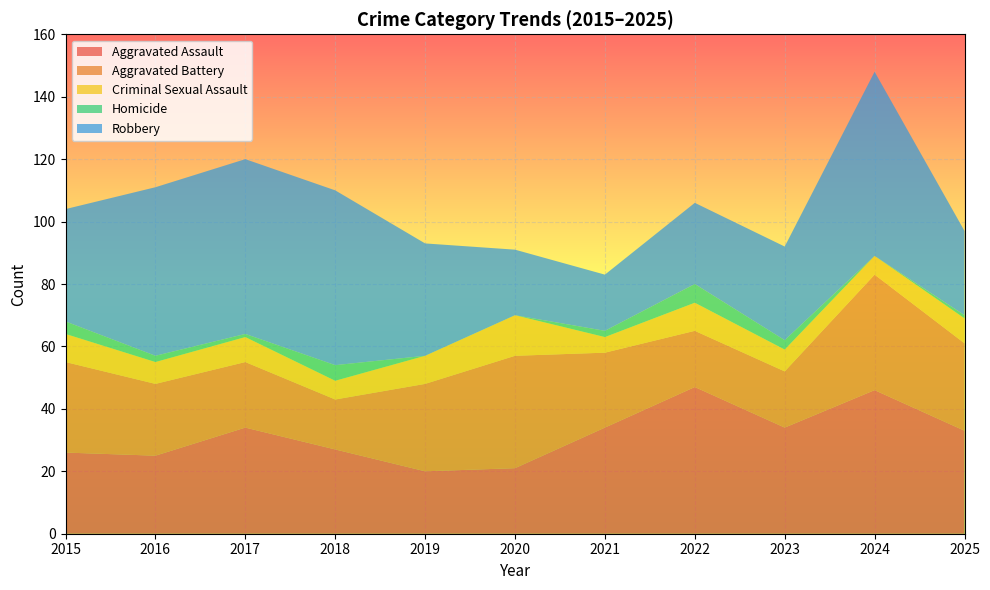

Reading left to right, list all the values displayed in this chart.

Aggravated Assault: 2015=26	2016=25	2017=34	2018=27	2019=20	2020=21	2021=34	2022=47	2023=34	2024=46	2025=33
Aggravated Battery: 2015=29	2016=23	2017=21	2018=16	2019=28	2020=36	2021=24	2022=18	2023=18	2024=37	2025=28
Criminal Sexual Assault: 2015=9	2016=7	2017=8	2018=6	2019=9	2020=13	2021=5	2022=9	2023=7	2024=6	2025=8
Homicide: 2015=4	2016=2	2017=1	2018=5	2019=0	2020=0	2021=2	2022=6	2023=3	2024=0	2025=1
Robbery: 2015=36	2016=54	2017=56	2018=56	2019=36	2020=21	2021=18	2022=26	2023=30	2024=59	2025=27